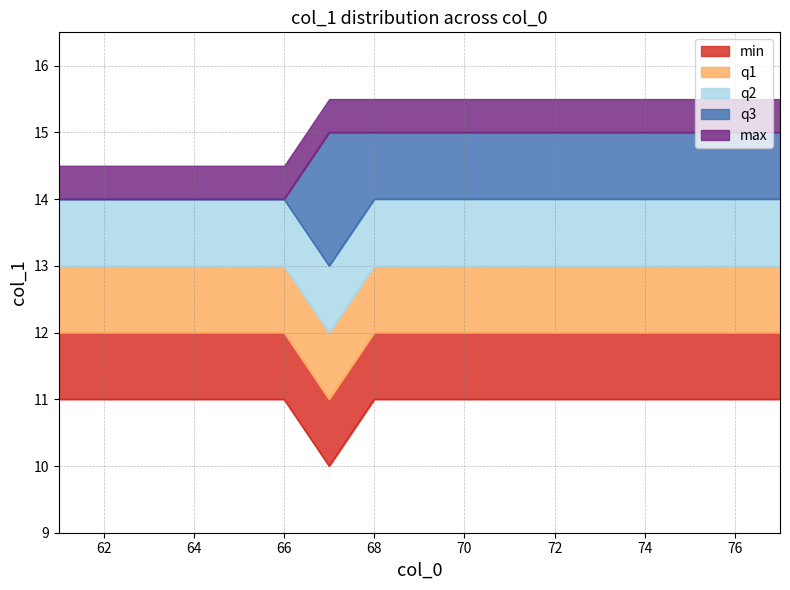

What is the value of the q1 point at the 17th from the left?

12